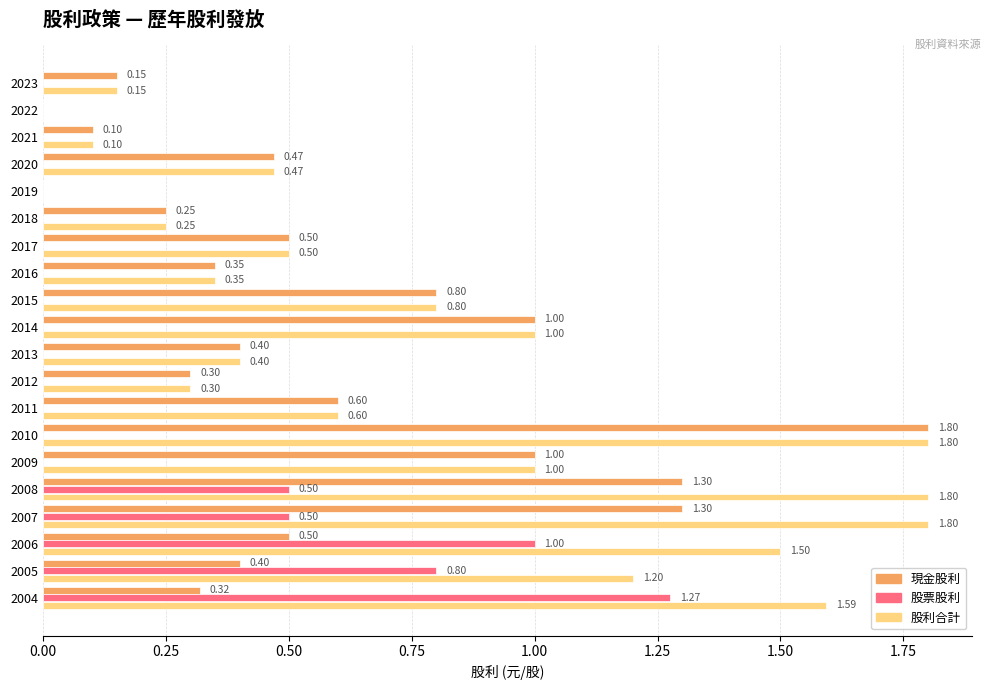

What is the sum of all 股票股利 values?

4.1